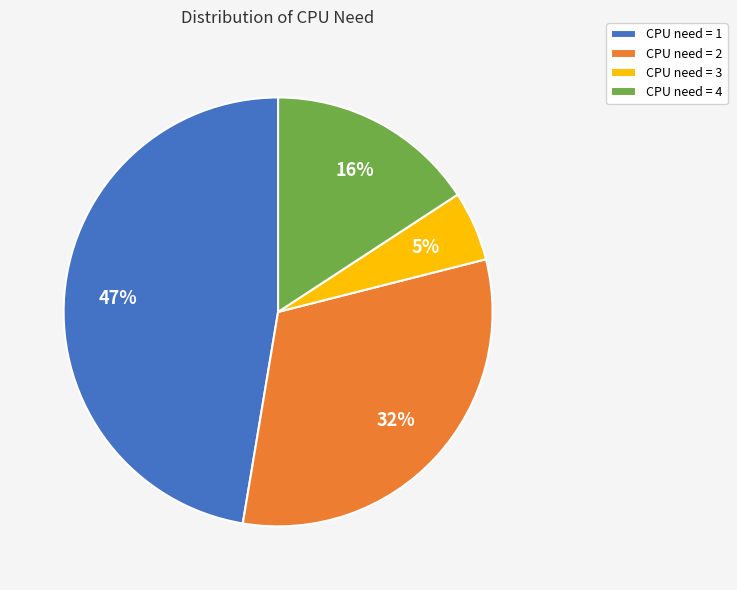

Is it true that CPU need = 1 is 47% of the pie?

True